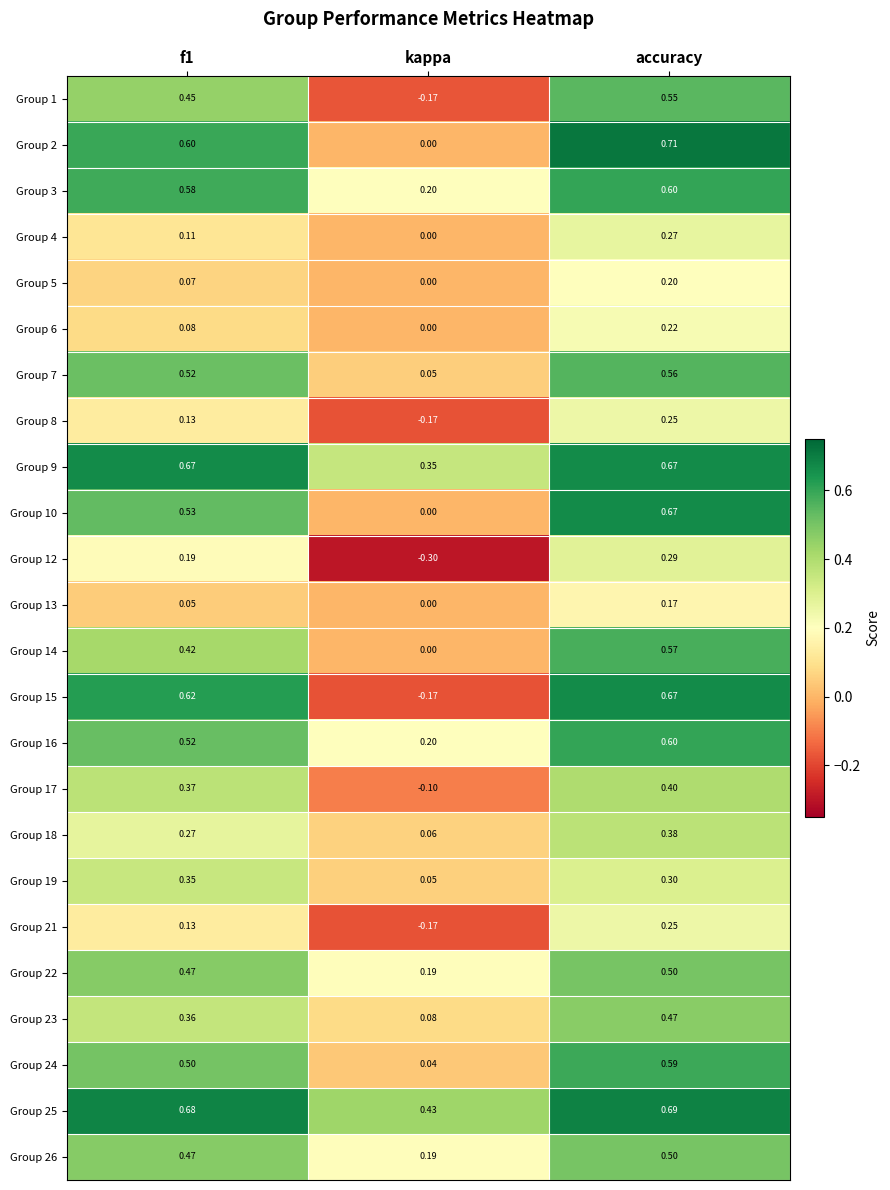

Which series has the largest range (max minus min)?

Group 15